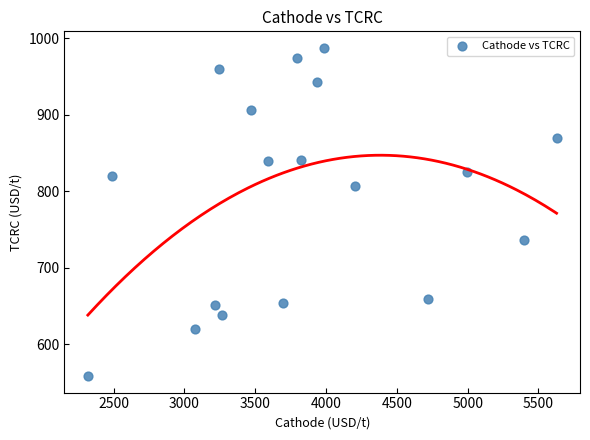

What is the range of X values (max minus min)?

3309.9